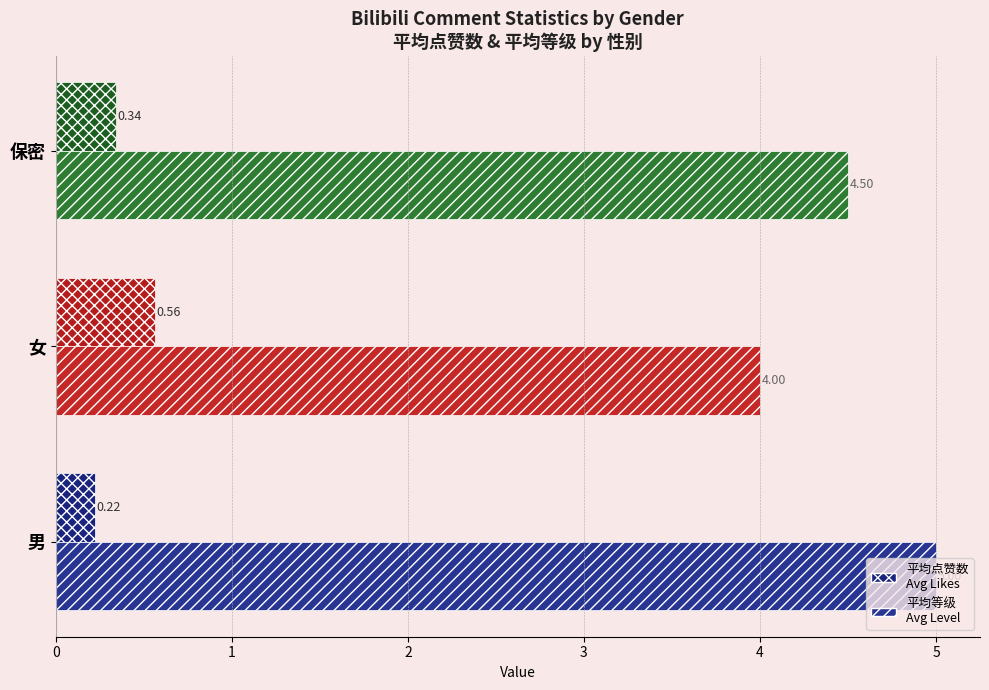

How many categories are shown in the chart?

3